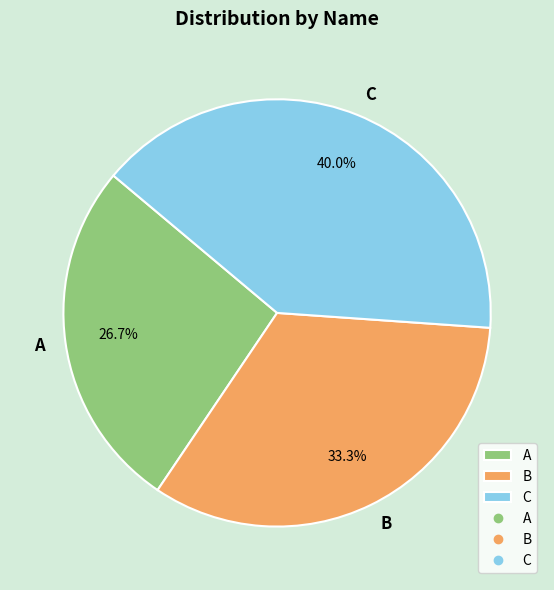

Is it true that C is 54% of the pie?

False